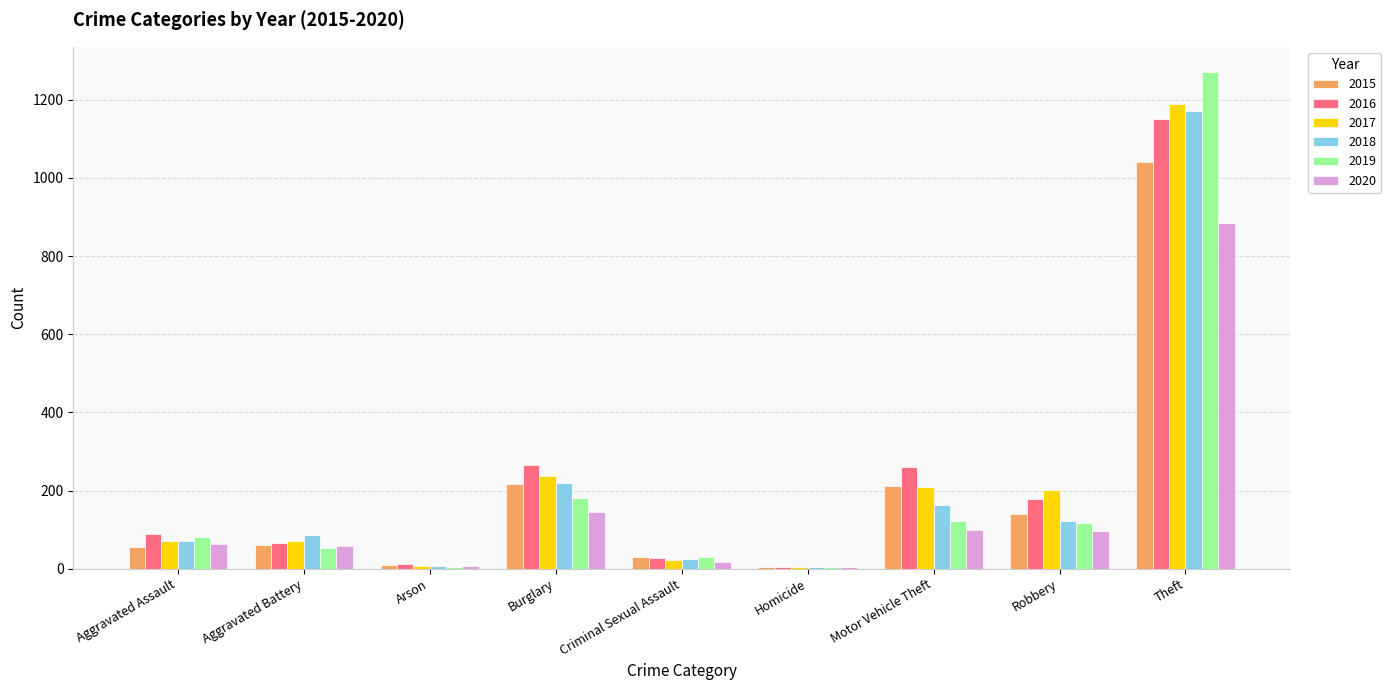

What is the sum of all 2015 values?

1768